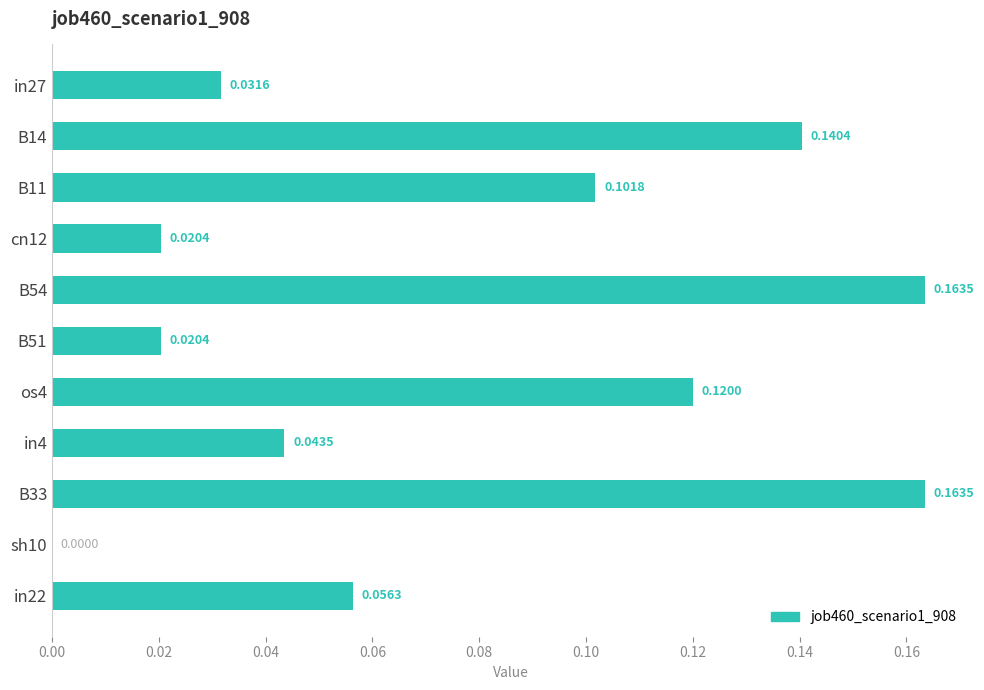

What is the change in value from in27 to B11?

+0.1